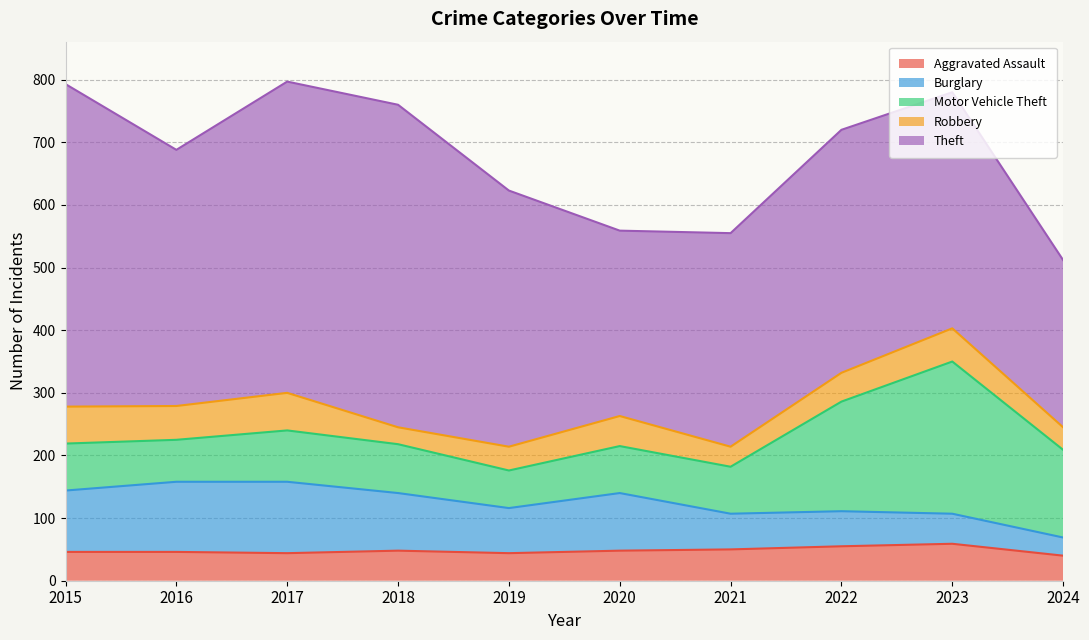

Does the chart have visible grid lines?

Yes